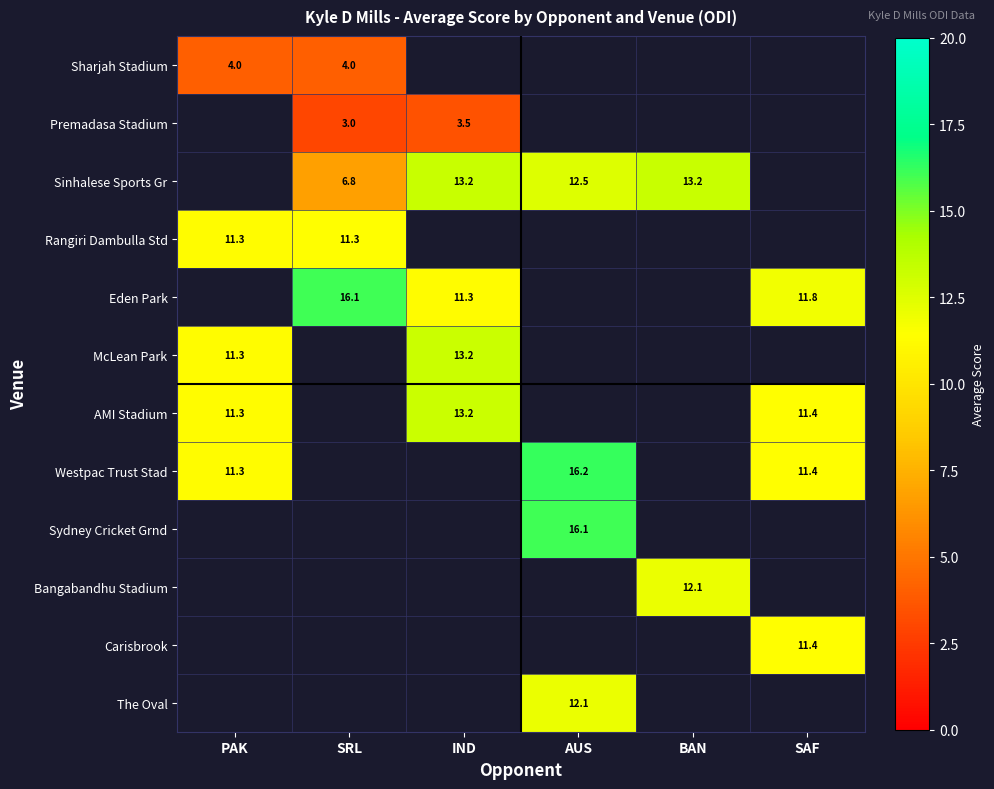

The value of Sydney Cricket Grnd at AUS is 16.1. True or false?

True